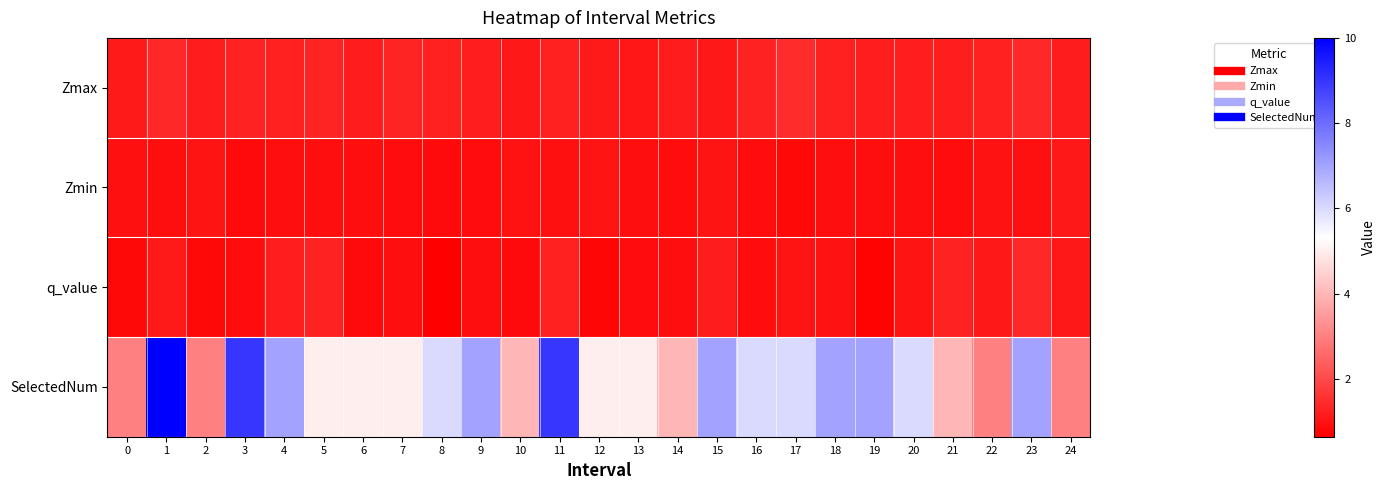

Reading left to right, what are all the values shown in this chart?

Zmax: 0=1.1	1=1.4	2=1.2	3=1.3	4=1.3	5=1.3	6=1.2	7=1.3	8=1.2	9=1.2	10=1.1	11=1.2	12=1.1	13=1.1	14=1.2	15=1.1	16=1.3	17=1.5	18=1.2	19=1.2	20=1.2	21=1.2	22=1.2	23=1.4	24=1.2
Zmin: 0=0.9	1=0.9	2=1.0	3=0.8	4=0.9	5=0.9	6=0.9	7=0.9	8=0.8	9=0.9	10=1.0	11=1.0	12=1.0	13=0.9	14=0.9	15=1.0	16=0.9	17=0.8	18=0.9	19=0.9	20=0.9	21=0.9	22=1.0	23=1.0	24=1.1
q_value: 0=0.8	1=1.1	2=0.8	3=0.9	4=1.2	5=1.3	6=0.9	7=0.9	8=0.6	9=0.9	10=0.8	11=1.3	12=0.8	13=0.9	14=0.9	15=1.2	16=0.9	17=1.0	18=1.0	19=0.7	20=1.0	21=1.3	22=1.1	23=1.4	24=1.1
SelectedNum: 0=3.0	1=10.0	2=3.0	3=9.0	4=7.0	5=5.0	6=5.0	7=5.0	8=6.0	9=7.0	10=4.0	11=9.0	12=5.0	13=5.0	14=4.0	15=7.0	16=6.0	17=6.0	18=7.0	19=7.0	20=6.0	21=4.0	22=3.0	23=7.0	24=3.0